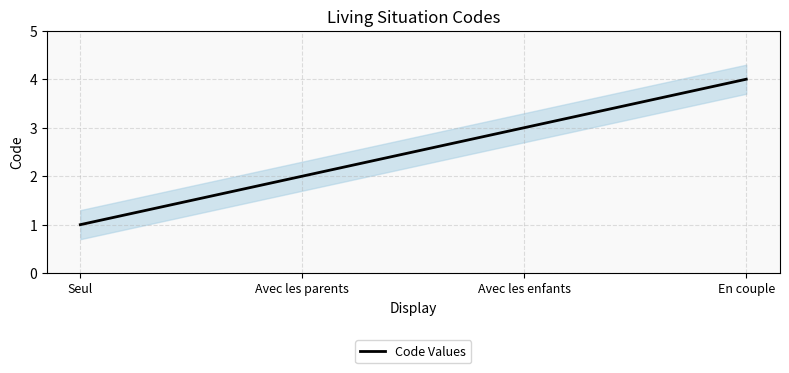

What is the greatest value displayed?

4